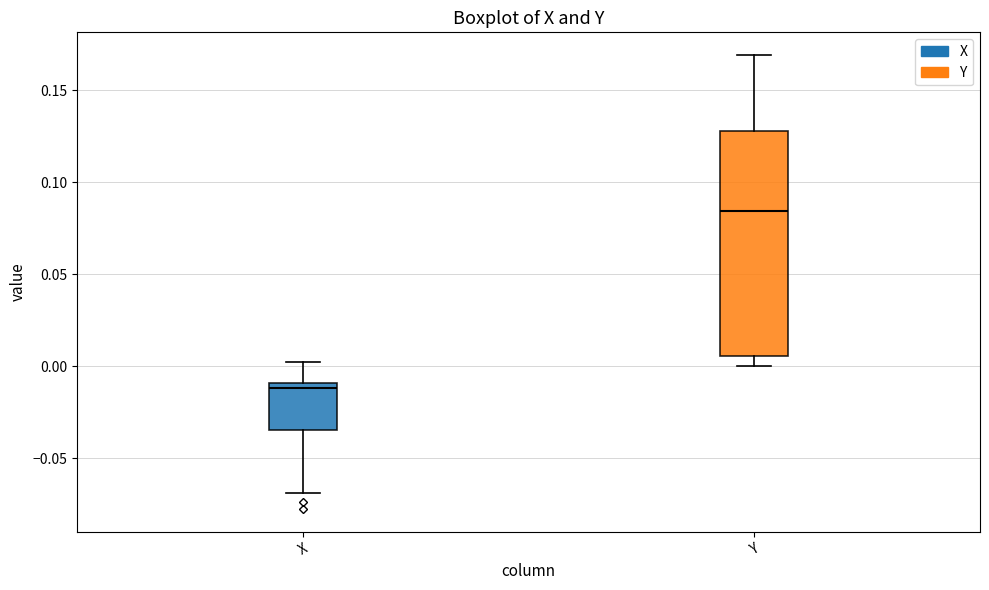

Reading left to right, transcribe this box plot: for each box, give where its median line is, the range the box spans, and where its two whiskers end, as read against the y-axis. The values are not printed on the chart, so give them approximately, as read against the axis.

X: median -0.010 (just below the box's upper edge), box -0.035 to -0.010, whiskers -0.070 to 0.005
Y: median 0.085, box 0.005 to 0.130, whiskers 0.000 to 0.170